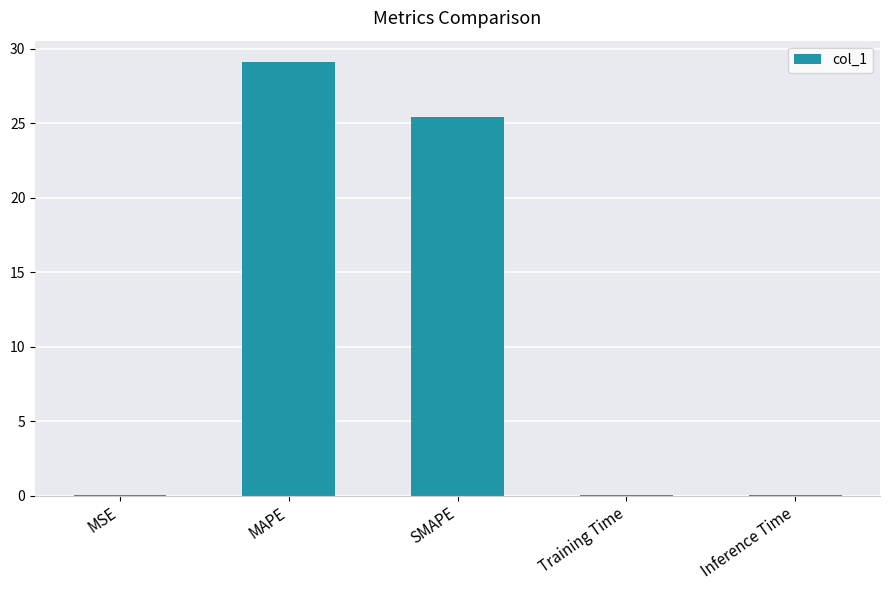

What is the change in value from SMAPE to Inference Time?

-25.4